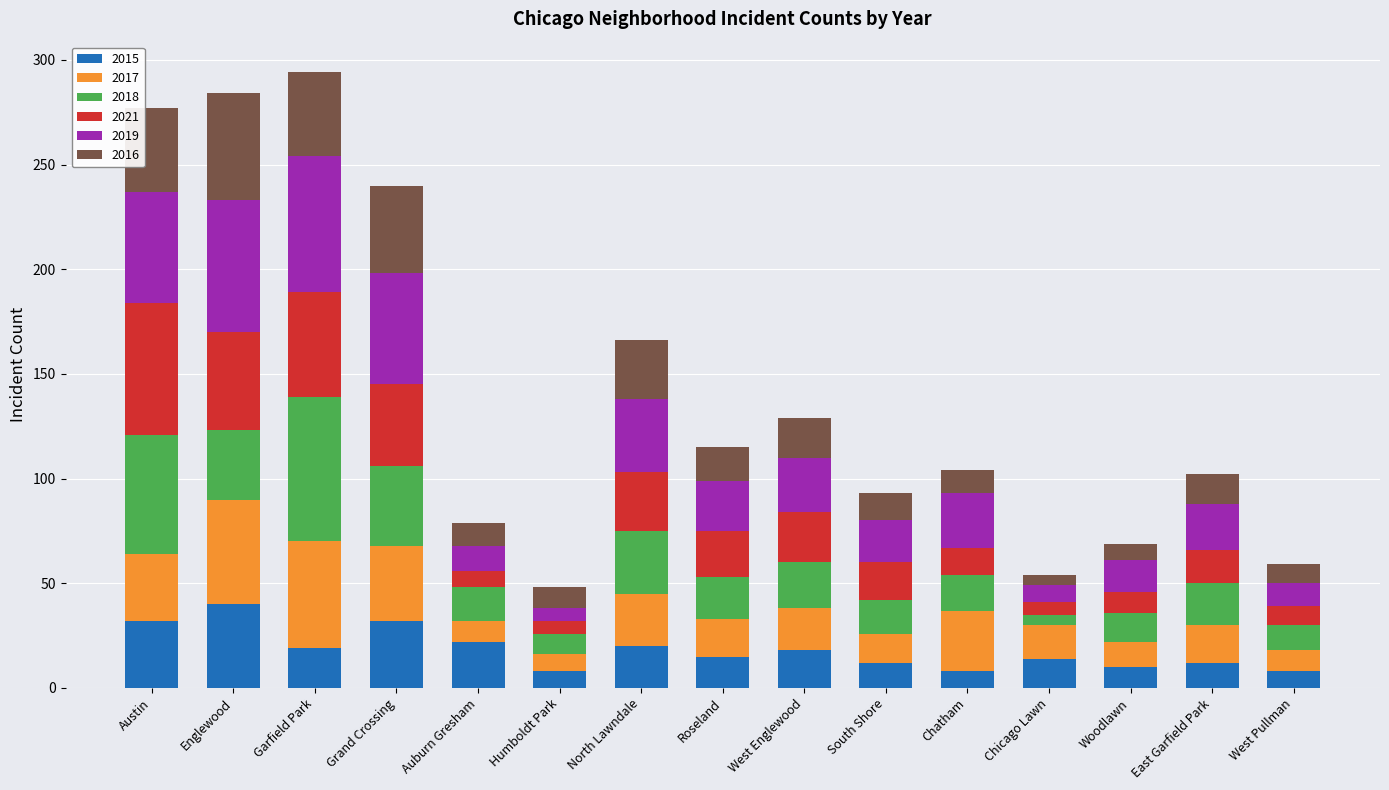

What is the maximum value for 2015?

40